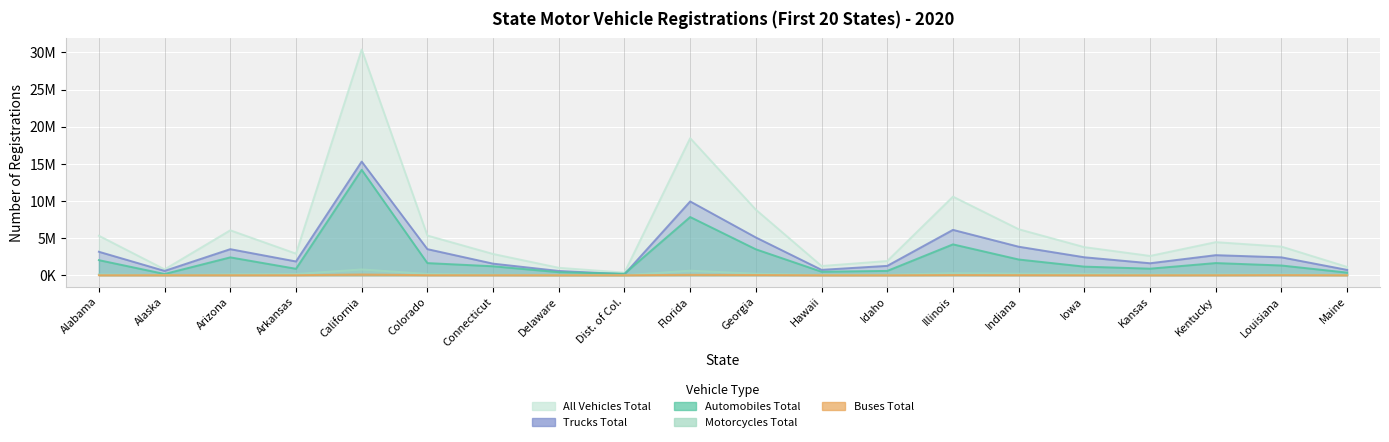

True or false: Trucks Total has a value of 6112939 at Illinois.

True